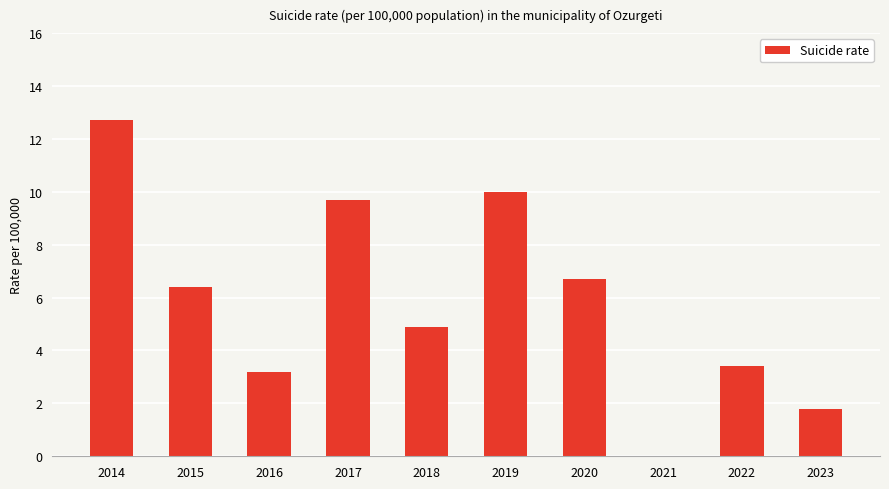

The value at 2017 is 2.9. True or false?

False